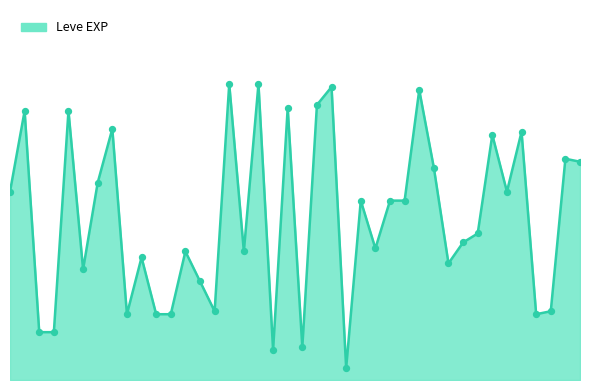

Which has a higher value, 5 or 15?

15